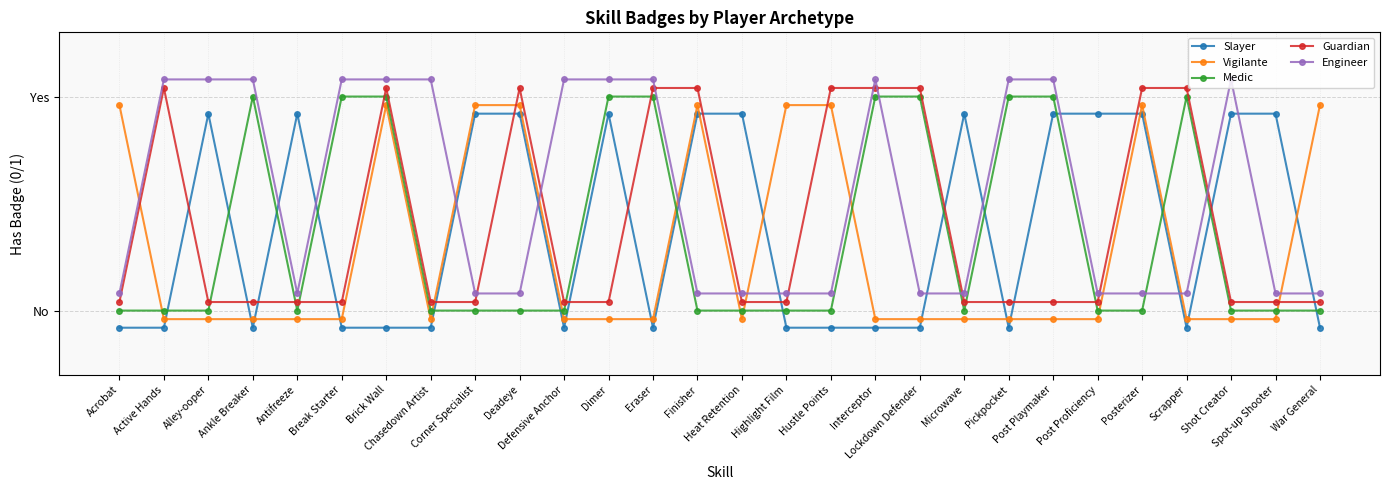

What is the value of the Slayer point at the 18th from the left?

-0.1